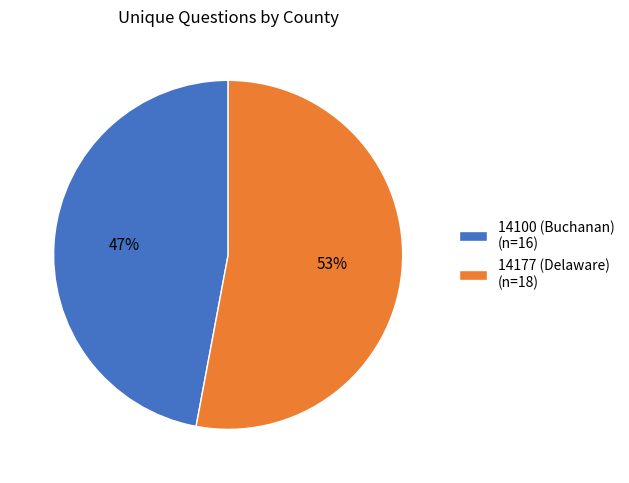

What is the ratio of the value at 14100 (Buchanan) to the value at 14177 (Delaware)?

0.9